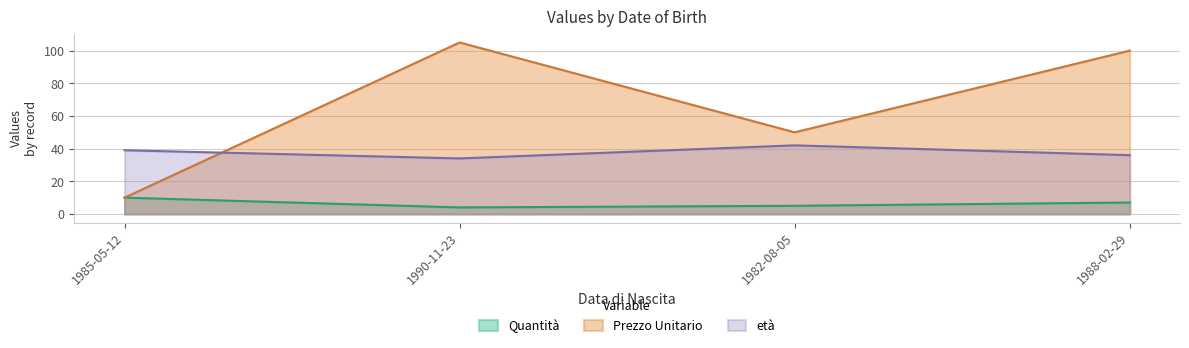

At which label does età reach its minimum?

1990-11-23